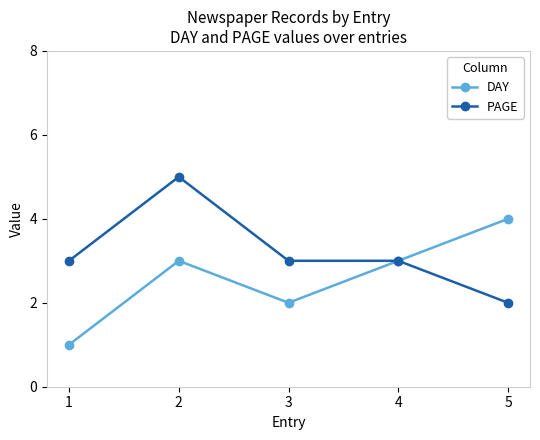

How many series are shown in this chart?

2